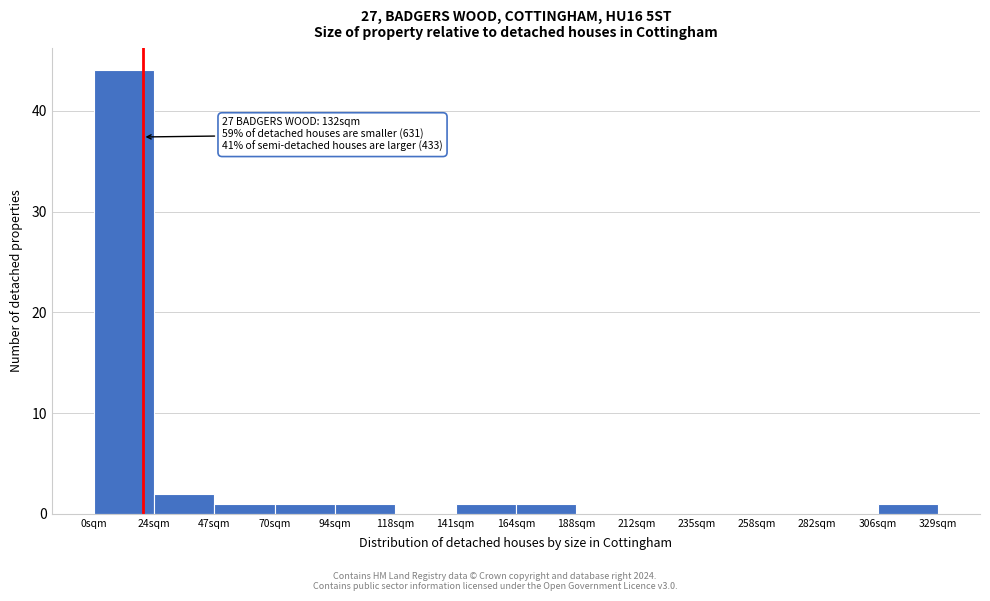

Over which range of the x-axis is the bar tallest?

0.0 to 23.5